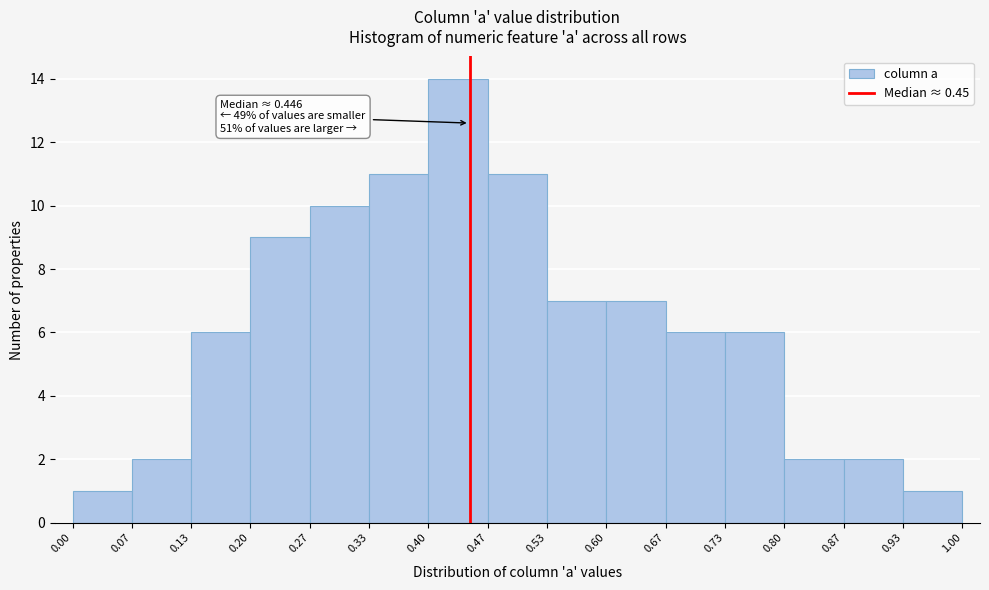

Which range on the x-axis has the tallest bar?

0.40 to 0.47